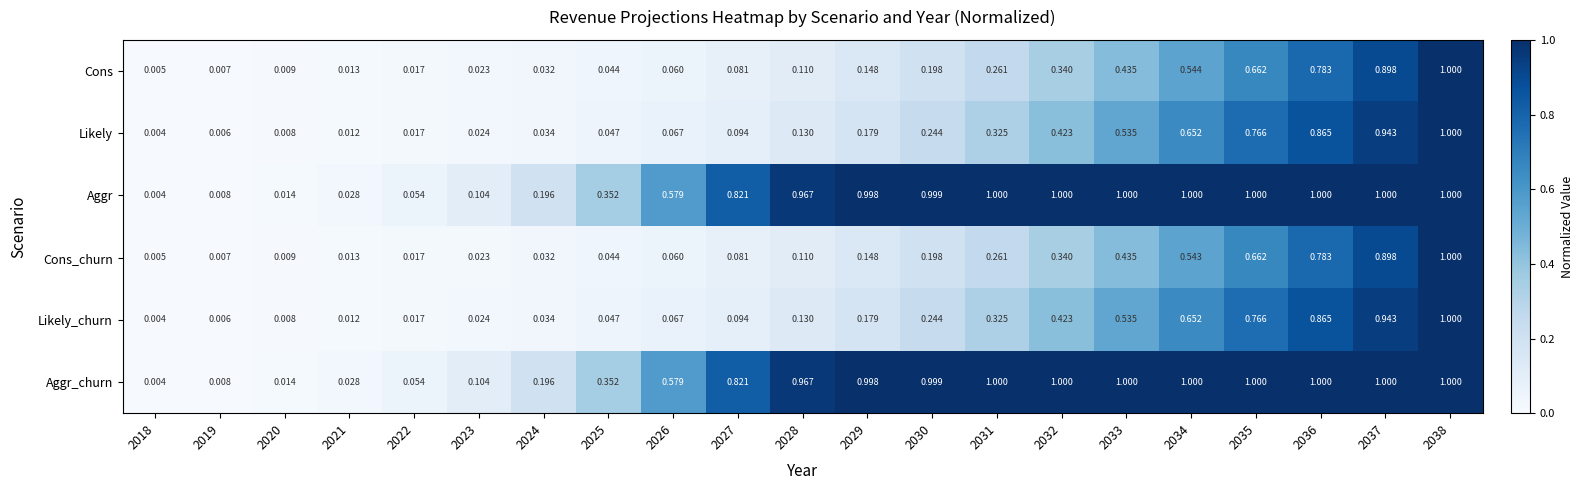

Is the value of Likely_churn at 2036 greater than the value of Aggr_churn at 2032?

No